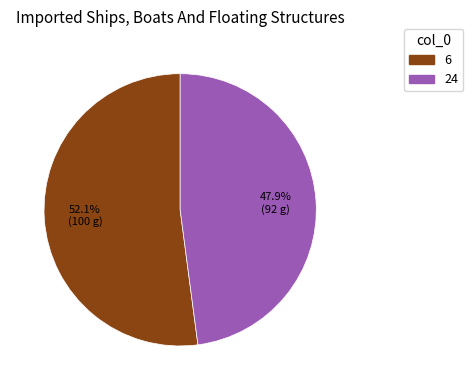

Count the number of slices in the pie.

2